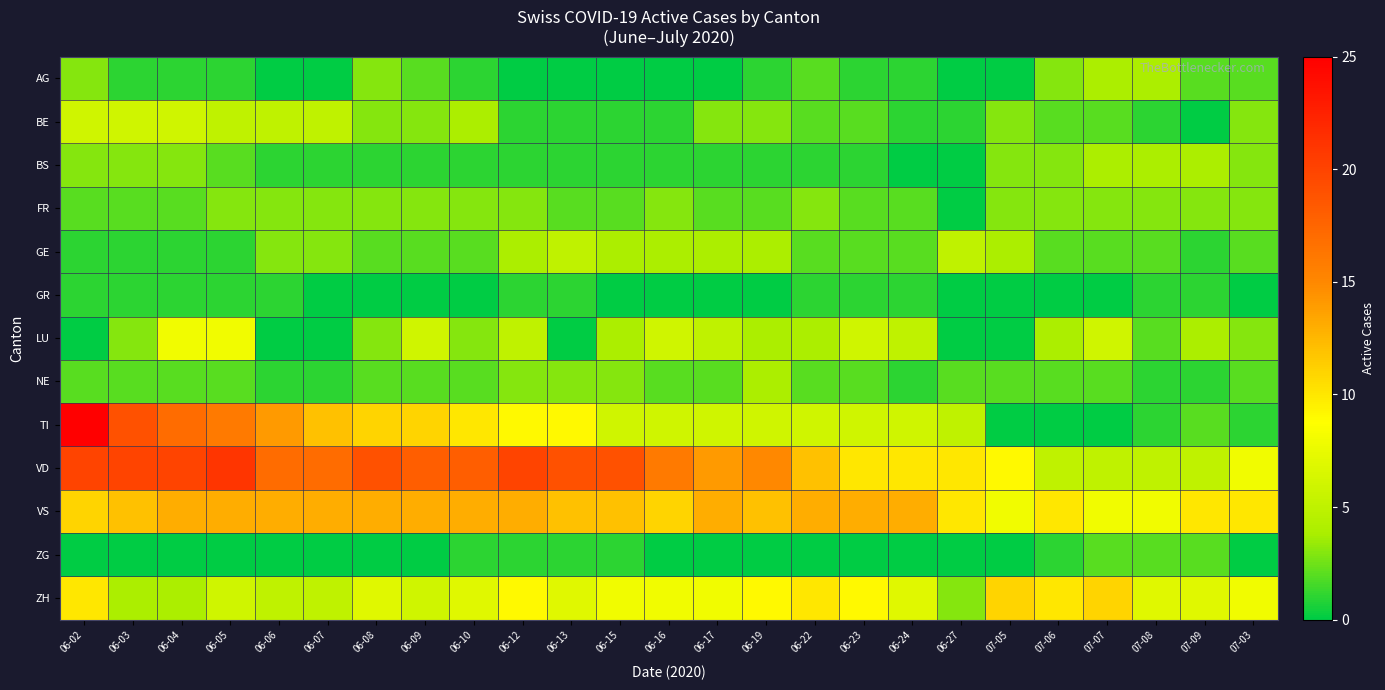

Reading left to right, what are all the values shown in this chart?

AG: 06-02=3	06-03=1	06-04=1	06-05=1	06-06=0	06-07=0	06-08=3	06-09=2	06-10=1	06-12=0	06-13=0	06-15=0	06-16=0	06-17=0	06-19=1	06-22=2	06-23=1	06-24=1	06-27=0	07-05=0	07-06=3	07-07=4	07-08=4	07-09=2	07-03=2
BE: 06-02=6	06-03=6	06-04=6	06-05=5	06-06=5	06-07=5	06-08=3	06-09=3	06-10=4	06-12=1	06-13=1	06-15=1	06-16=1	06-17=3	06-19=3	06-22=2	06-23=2	06-24=1	06-27=1	07-05=3	07-06=2	07-07=2	07-08=1	07-09=0	07-03=3
BS: 06-02=3	06-03=3	06-04=3	06-05=2	06-06=1	06-07=1	06-08=1	06-09=1	06-10=1	06-12=1	06-13=1	06-15=1	06-16=1	06-17=1	06-19=1	06-22=1	06-23=1	06-24=0	06-27=0	07-05=3	07-06=3	07-07=4	07-08=4	07-09=4	07-03=3
FR: 06-02=2	06-03=2	06-04=2	06-05=3	06-06=3	06-07=3	06-08=3	06-09=3	06-10=3	06-12=3	06-13=2	06-15=2	06-16=3	06-17=2	06-19=2	06-22=3	06-23=2	06-24=2	06-27=0	07-05=3	07-06=3	07-07=3	07-08=3	07-09=3	07-03=3
GE: 06-02=1	06-03=1	06-04=1	06-05=1	06-06=3	06-07=3	06-08=2	06-09=2	06-10=2	06-12=4	06-13=5	06-15=4	06-16=4	06-17=4	06-19=4	06-22=2	06-23=2	06-24=2	06-27=5	07-05=4	07-06=2	07-07=2	07-08=2	07-09=1	07-03=2
GR: 06-02=1	06-03=1	06-04=1	06-05=1	06-06=1	06-07=0	06-08=0	06-09=0	06-10=0	06-12=1	06-13=1	06-15=0	06-16=0	06-17=0	06-19=0	06-22=1	06-23=1	06-24=1	06-27=0	07-05=0	07-06=0	07-07=0	07-08=1	07-09=1	07-03=0
LU: 06-02=0	06-03=3	06-04=8	06-05=8	06-06=0	06-07=0	06-08=3	06-09=6	06-10=3	06-12=5	06-13=0	06-15=4	06-16=6	06-17=5	06-19=4	06-22=4	06-23=6	06-24=5	06-27=0	07-05=0	07-06=4	07-07=6	07-08=2	07-09=4	07-03=3
NE: 06-02=2	06-03=2	06-04=2	06-05=2	06-06=1	06-07=1	06-08=2	06-09=2	06-10=2	06-12=3	06-13=3	06-15=3	06-16=2	06-17=2	06-19=4	06-22=2	06-23=2	06-24=1	06-27=2	07-05=2	07-06=2	07-07=2	07-08=1	07-09=1	07-03=2
TI: 06-02=25	06-03=19	06-04=17	06-05=16	06-06=14	06-07=12	06-08=11	06-09=11	06-10=10	06-12=9	06-13=9	06-15=6	06-16=6	06-17=6	06-19=6	06-22=6	06-23=6	06-24=6	06-27=5	07-05=0	07-06=0	07-07=0	07-08=1	07-09=2	07-03=1
VD: 06-02=20	06-03=20	06-04=20	06-05=21	06-06=17	06-07=17	06-08=19	06-09=18	06-10=18	06-12=20	06-13=19	06-15=19	06-16=16	06-17=14	06-19=15	06-22=12	06-23=10	06-24=10	06-27=10	07-05=9	07-06=5	07-07=5	07-08=5	07-09=5	07-03=8
VS: 06-02=11	06-03=12	06-04=13	06-05=13	06-06=13	06-07=13	06-08=13	06-09=13	06-10=13	06-12=13	06-13=12	06-15=12	06-16=11	06-17=13	06-19=12	06-22=13	06-23=13	06-24=13	06-27=10	07-05=8	07-06=10	07-07=8	07-08=8	07-09=10	07-03=10
ZG: 06-02=0	06-03=0	06-04=0	06-05=0	06-06=0	06-07=0	06-08=0	06-09=0	06-10=1	06-12=1	06-13=1	06-15=1	06-16=0	06-17=0	06-19=0	06-22=0	06-23=0	06-24=0	06-27=0	07-05=0	07-06=1	07-07=2	07-08=2	07-09=2	07-03=0
ZH: 06-02=10	06-03=4	06-04=4	06-05=6	06-06=5	06-07=5	06-08=7	06-09=6	06-10=7	06-12=9	06-13=7	06-15=8	06-16=8	06-17=8	06-19=9	06-22=10	06-23=9	06-24=7	06-27=3	07-05=11	07-06=10	07-07=11	07-08=7	07-09=7	07-03=8